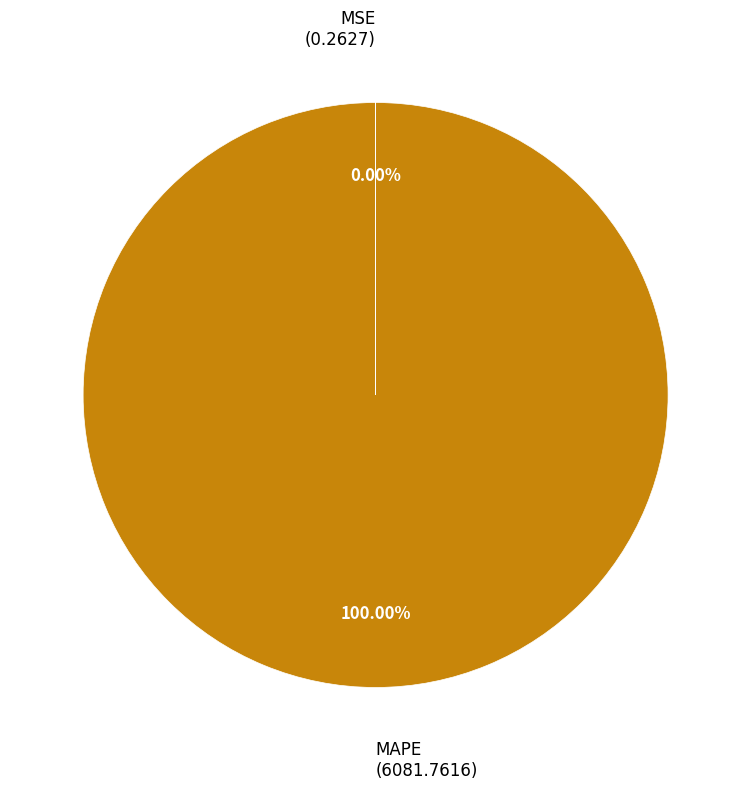

Is there a majority slice in this chart?

Yes